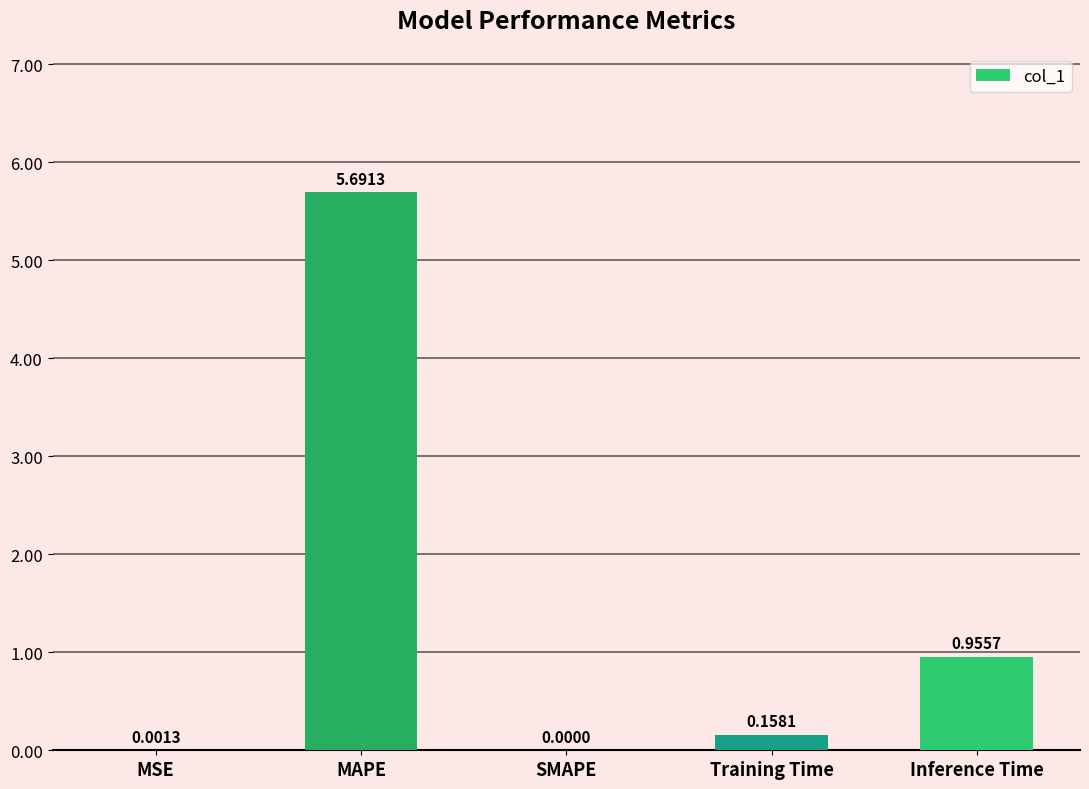

The chart shows a value of 5.7 at MAPE. True or false?

True